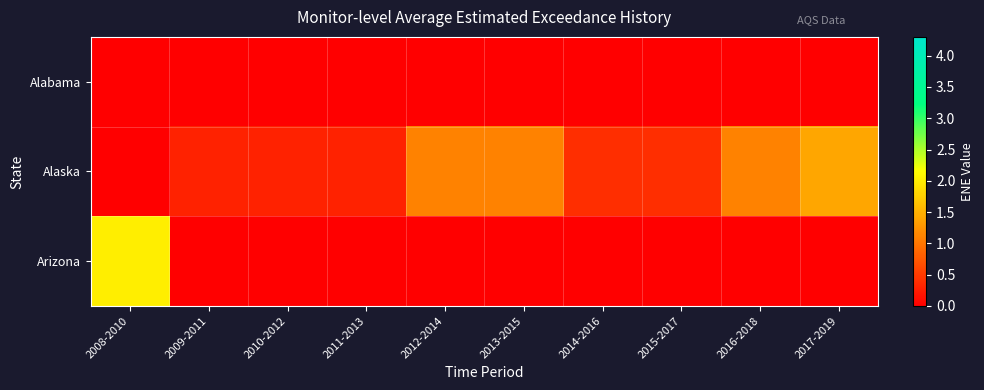

How many distinct data groups are displayed?

3